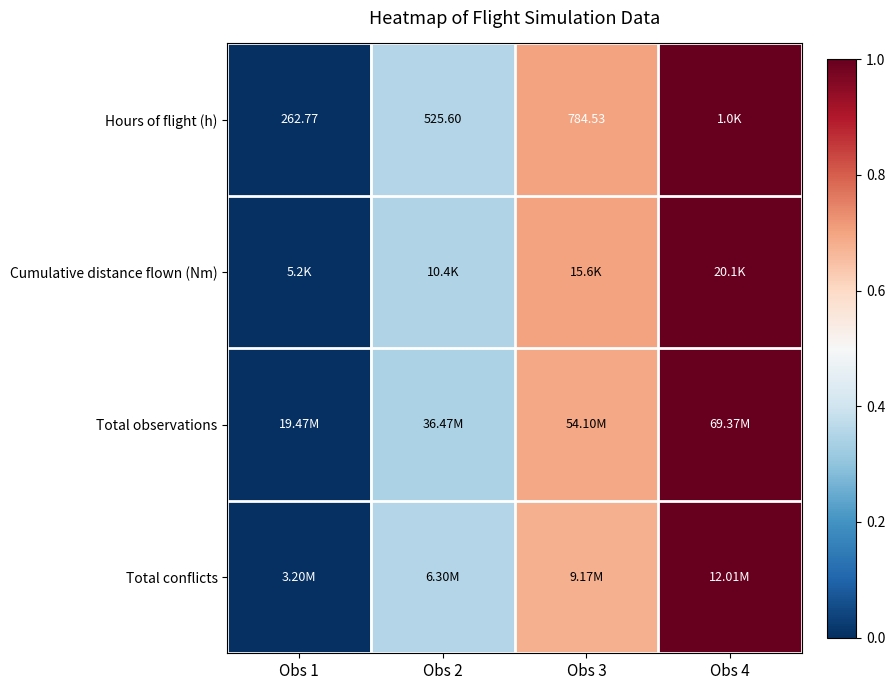

What is the difference between the maximum and minimum values in the Cumulative distance flown (Nm) series?

1.0